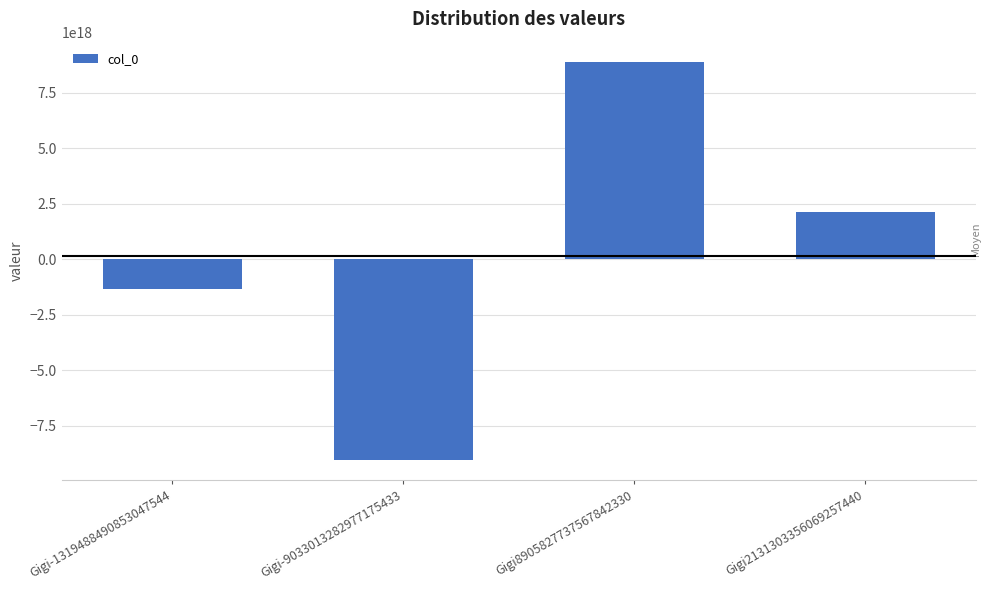

Which has a higher value, Gigi8905827737567842330 or Gigi-1319488490853047544?

Gigi8905827737567842330